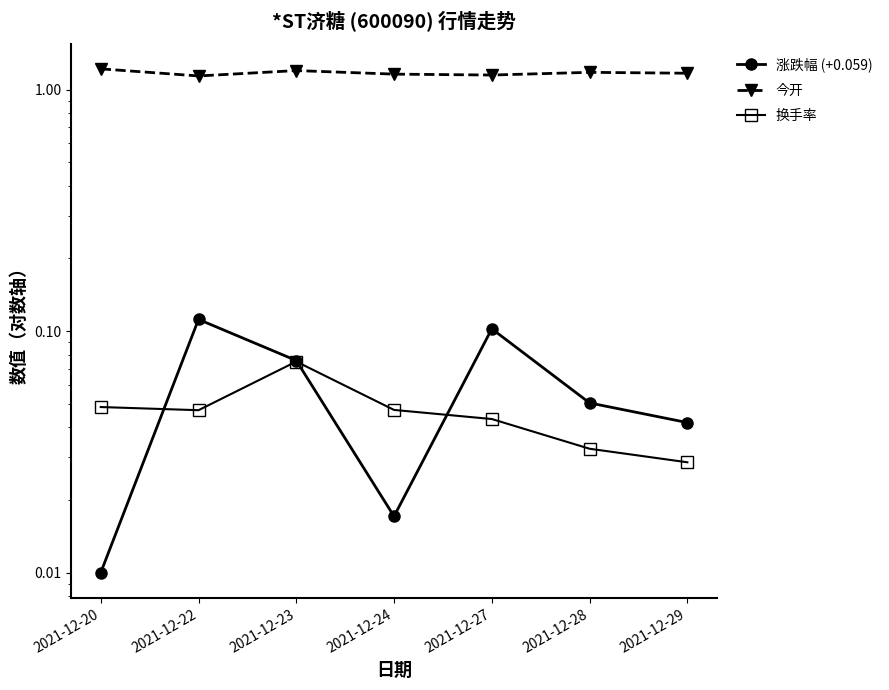

Is it true that 涨跌幅 (+0.059) equals 0.1 at 2021-12-28?

True